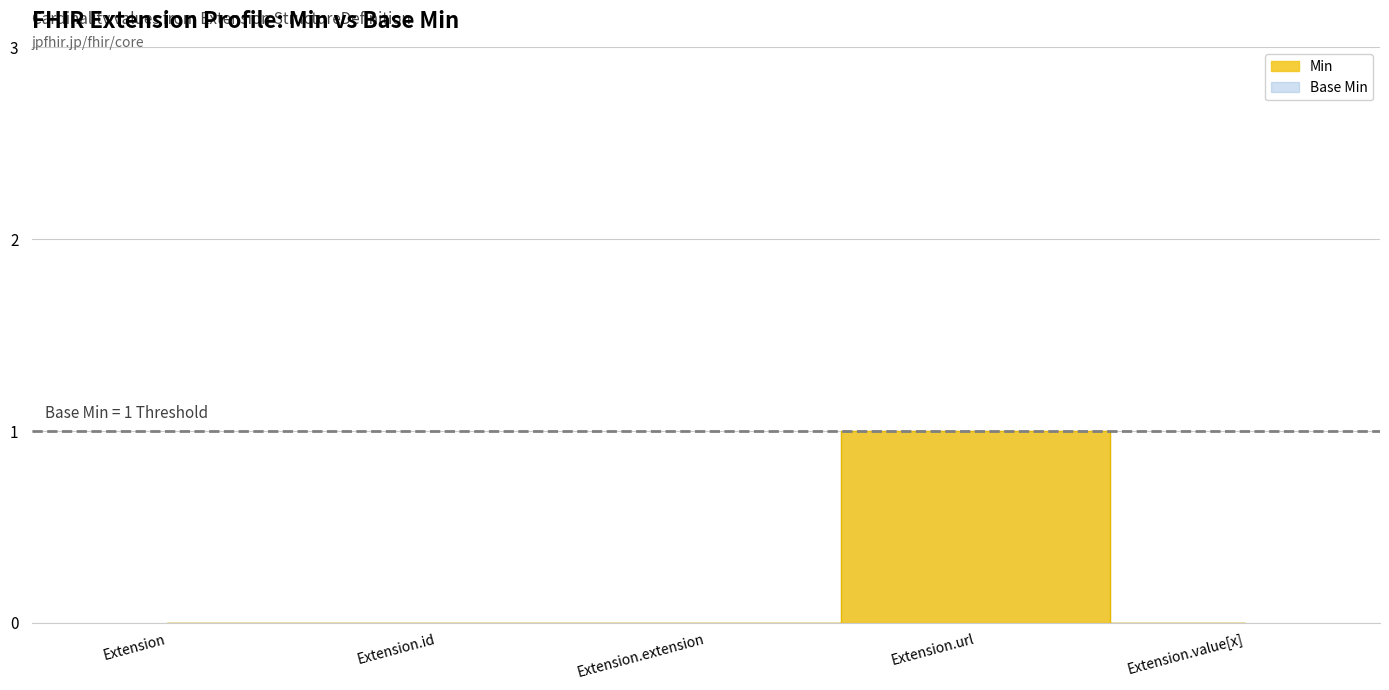

How many interior local peaks does the Base Min series have?

1